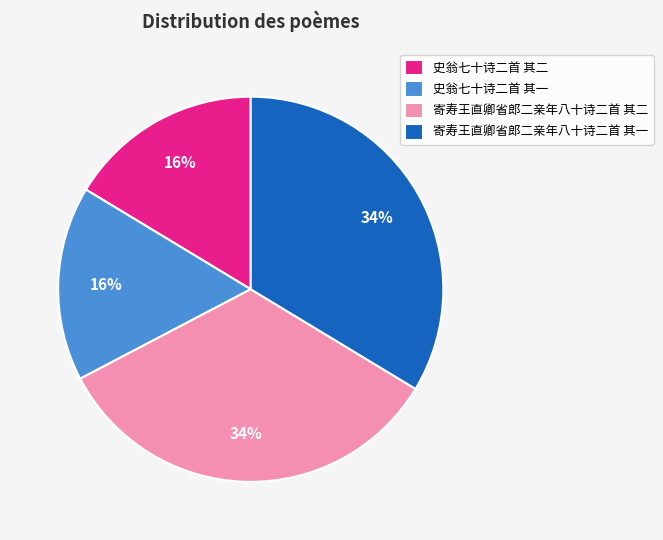

How many segments does this pie chart have?

4